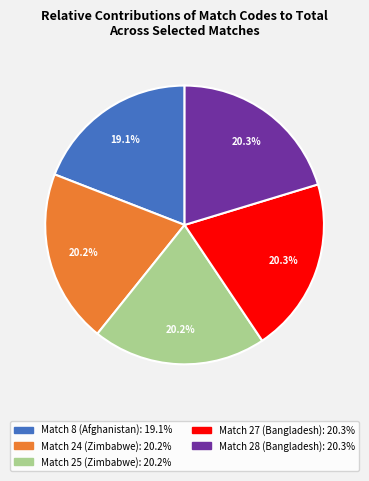

How many segments does this pie chart have?

5